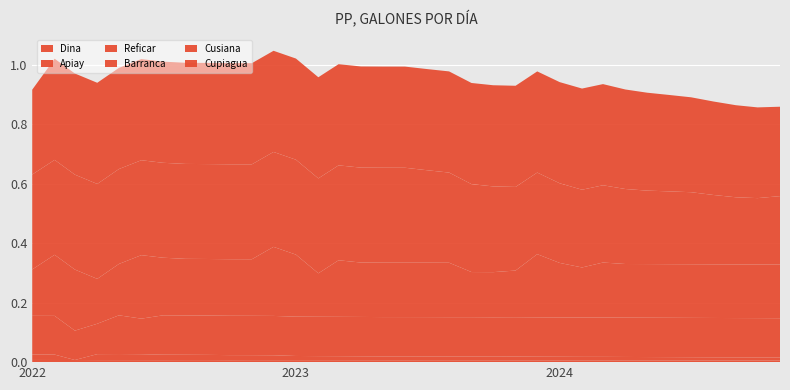

Reading left to right, transcribe all the data shown in this chart.

Reficar: 130200.0	130200.0	98781.6	102175.4	130200.0	119571.5	132300.0	132300.0	132300.0	132300.0	132300.0	132300.0	132300.0	132300.0	132300.0	132300.0	132300.0	132300.0	132300.0	132300.0	132300.0	132300.0	132300.0	132300.0	132300.0	132300.0	132300.0	132300.0	132300.0	132300.0	132300.0	132300.0	132300.0	132300.0	132300.0
Barranca: 156016.0	205381.5	205413.6	150941.3	172744.6	213485.4	193814.3	190286.1	190169.9	190222.7	190212.5	232267.9	208544.2	146094.9	190231.7	182987.1	183019.7	182956.3	183029.3	183072.8	151729.2	151759.6	156894.1	212454.9	183315.2	168339.8	184945.6	180336.2	180371.8	180297.5	180362.3	180388.4	180354.0	180382.6	180332.3
Apiay: 18186.0	18186.0	0.0	20076.0	20454.0	19992.0	18438.0	17976.0	17598.0	17136.0	16800.0	16506.0	14070.0	13734.0	13524.0	13230.0	12894.0	12936.0	12726.0	12558.0	12642.0	12348.0	12642.0	12222.0	12012.0	11760.0	11760.0	11508.0	11298.0	11046.0	10794.0	10542.0	10332.0	10164.0	9912.0
Dina: 7308.0	7224.0	7140.0	6846.0	6804.0	6720.0	6636.0	6804.0	6804.0	6510.0	6678.0	6594.0	6636.0	6552.0	6510.0	6426.0	6384.0	6300.0	6426.0	6384.0	6300.0	6258.0	6174.0	6132.0	6090.0	6006.0	5964.0	5880.0	5838.0	5796.0	5754.0	5670.0	5628.0	5586.0	5502.0
Cusiana: 319200.0	319200.0	319200.0	319200.0	319200.0	319200.0	319200.0	319200.0	319200.0	319200.0	319200.0	319200.0	319200.0	319200.0	319200.0	319200.0	319200.0	319200.0	311052.0	303198.0	295638.0	288330.0	281232.0	274428.0	267834.0	261450.0	259854.0	252210.0	247044.0	244818.0	242256.0	233268.0	225792.0	223188.0	230244.0
Cupiagua: 285348.0	340200.0	340200.0	340200.0	340200.0	340200.0	340200.0	340200.0	340200.0	340200.0	340200.0	340200.0	340200.0	340200.0	340200.0	340200.0	340200.0	340200.0	340200.0	340200.0	340200.0	340200.0	340200.0	340200.0	340200.0	340200.0	340200.0	334672.4	329315.0	324155.9	319152.8	314305.5	309628.3	305078.7	300670.9